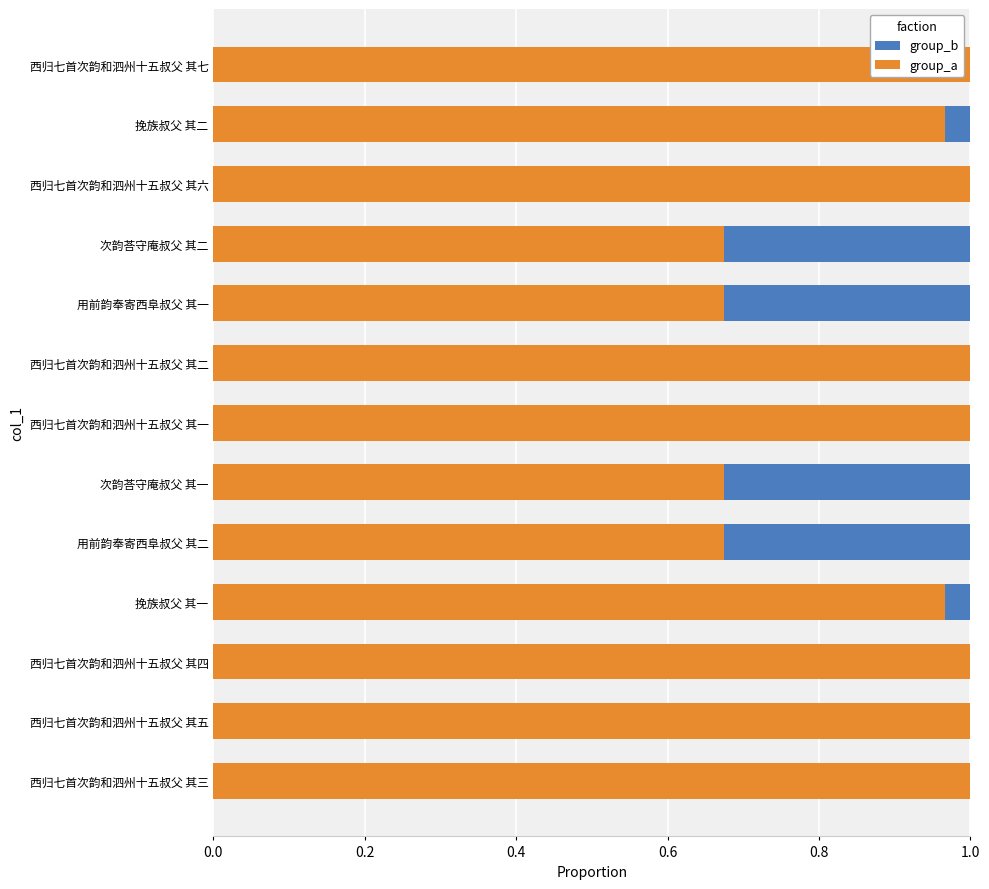

Is it true that group_a equals 0.6 at 西归七首次韵和泗州十五叔父 其五?

False